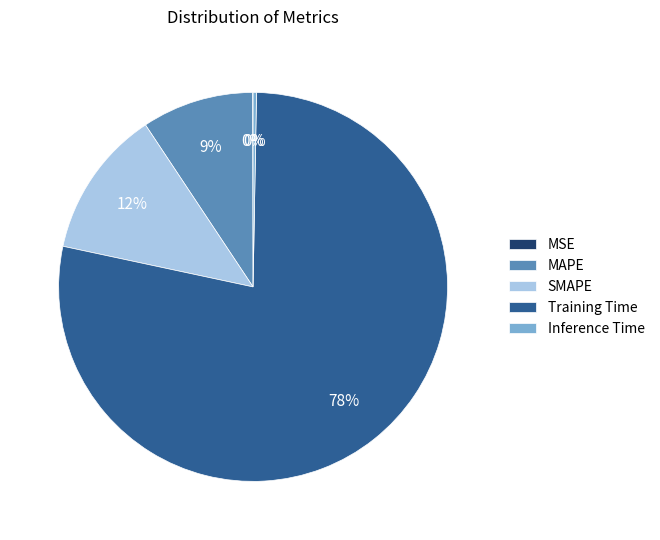

Do SMAPE and MAPE together represent more than half of the pie?

No